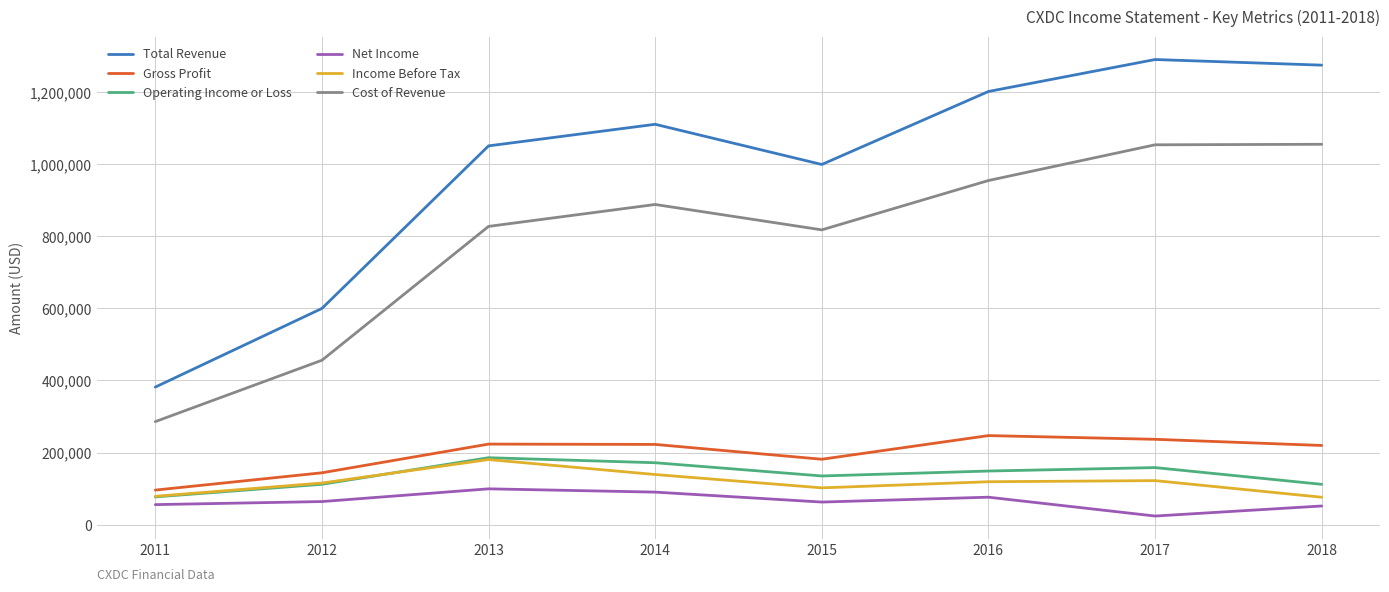

How many lines are shown in the chart?

6